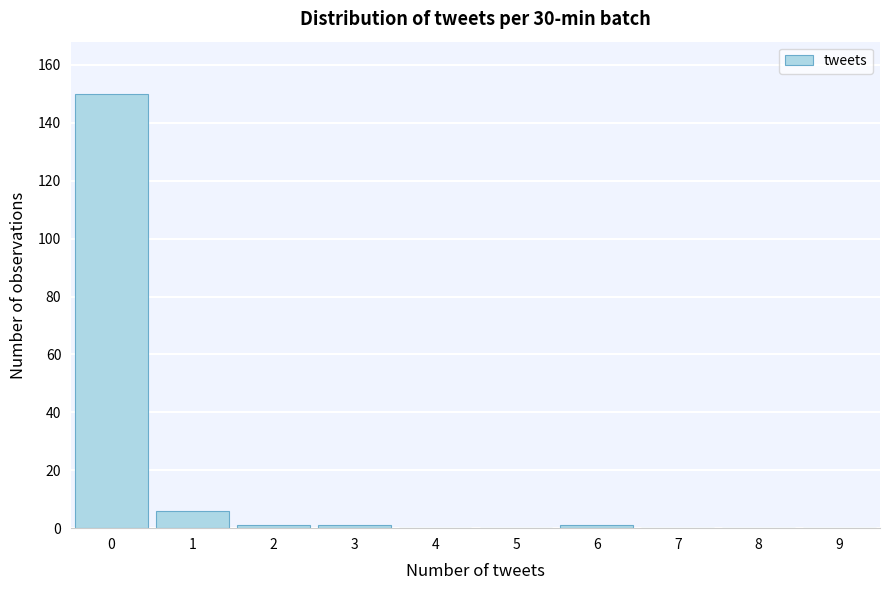

Reading left to right, transcribe all the data shown in this chart.

0=150	1=6	2=1	3=1	4=0	5=0	6=1	7=0	8=0	9=0